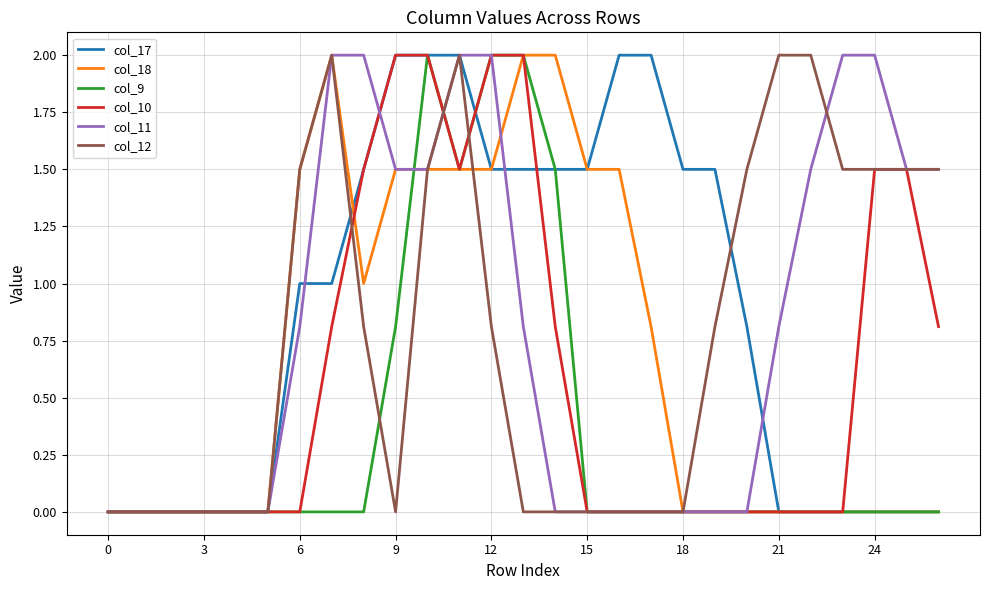

What is the maximum value shown in the chart?

2.0